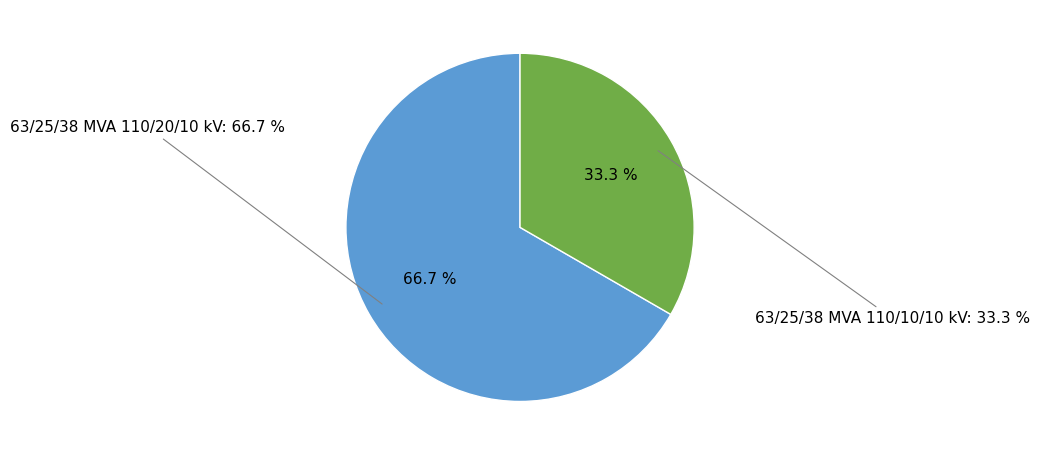

To the nearest percent, what is the difference between the largest and smallest slice percentages?

33%